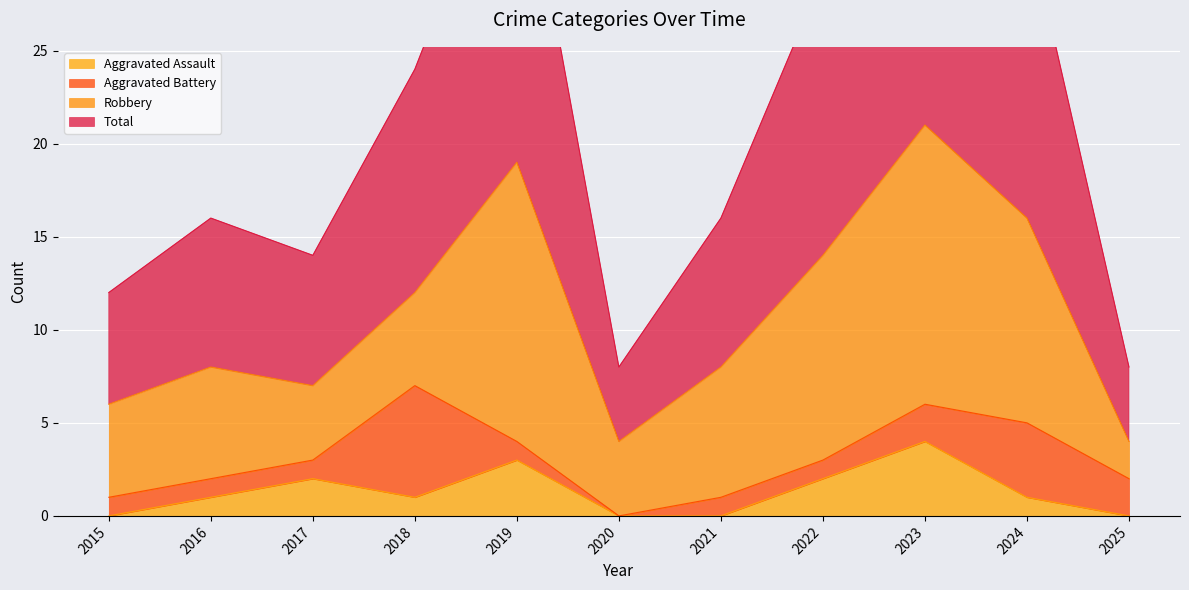

At which category does Total reach its first local valley?

2017